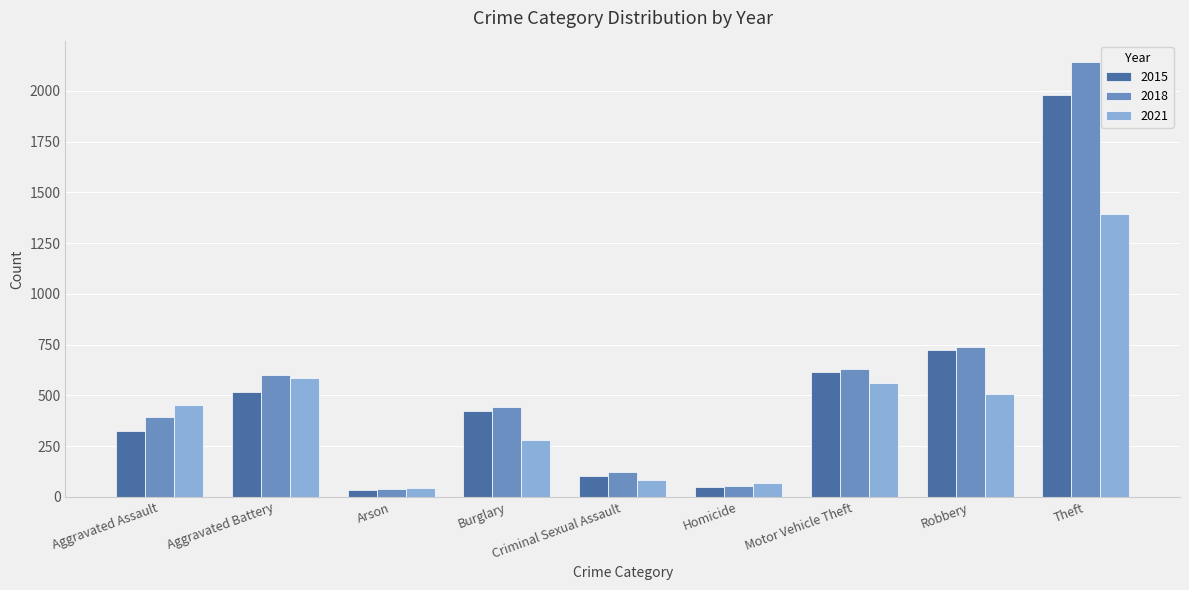

At which category is the sum across all series the highest?

Theft